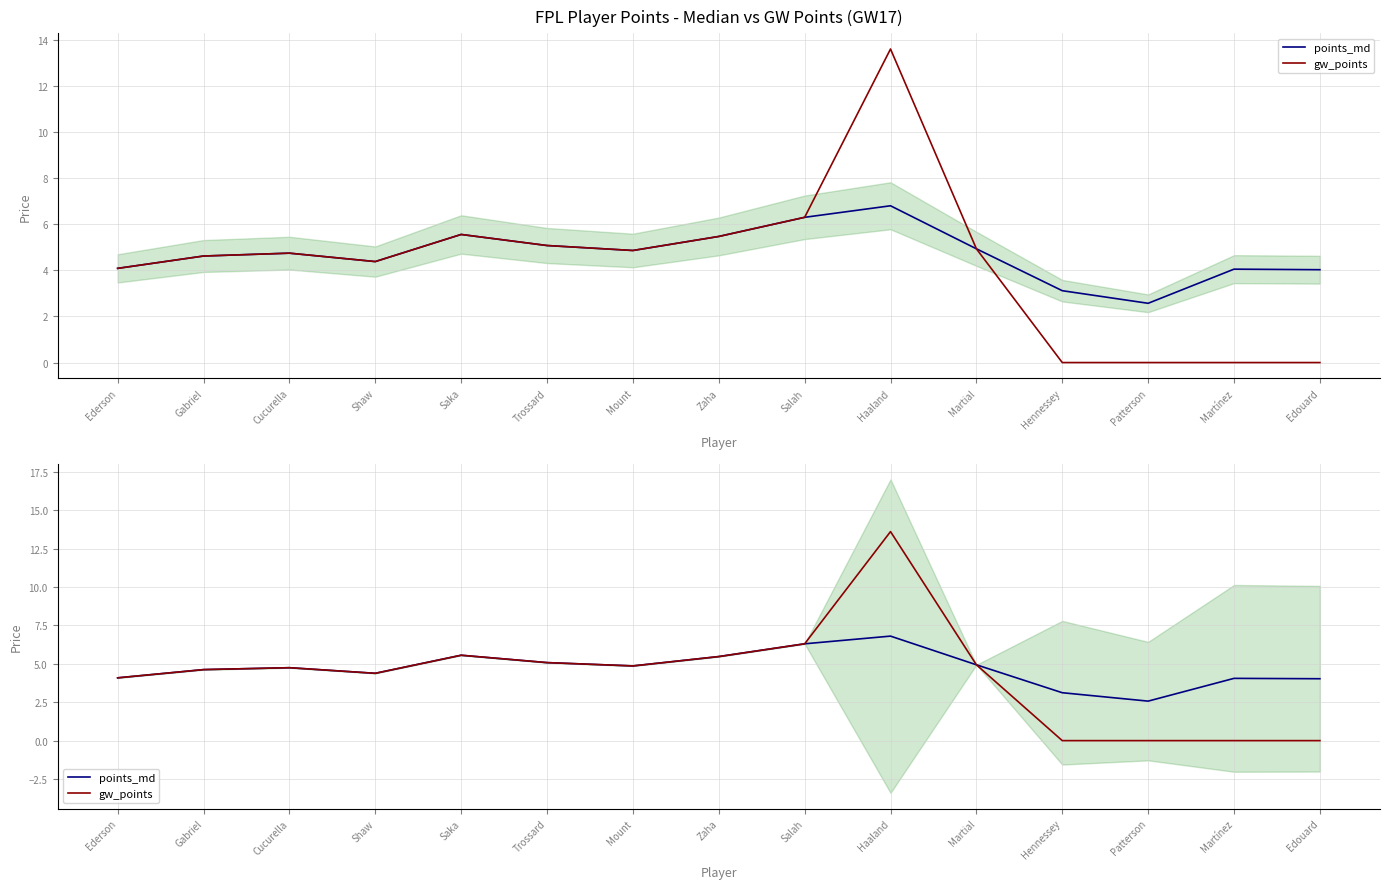

At Trossard, list the series in order from largest to smallest.

points_md, gw_points